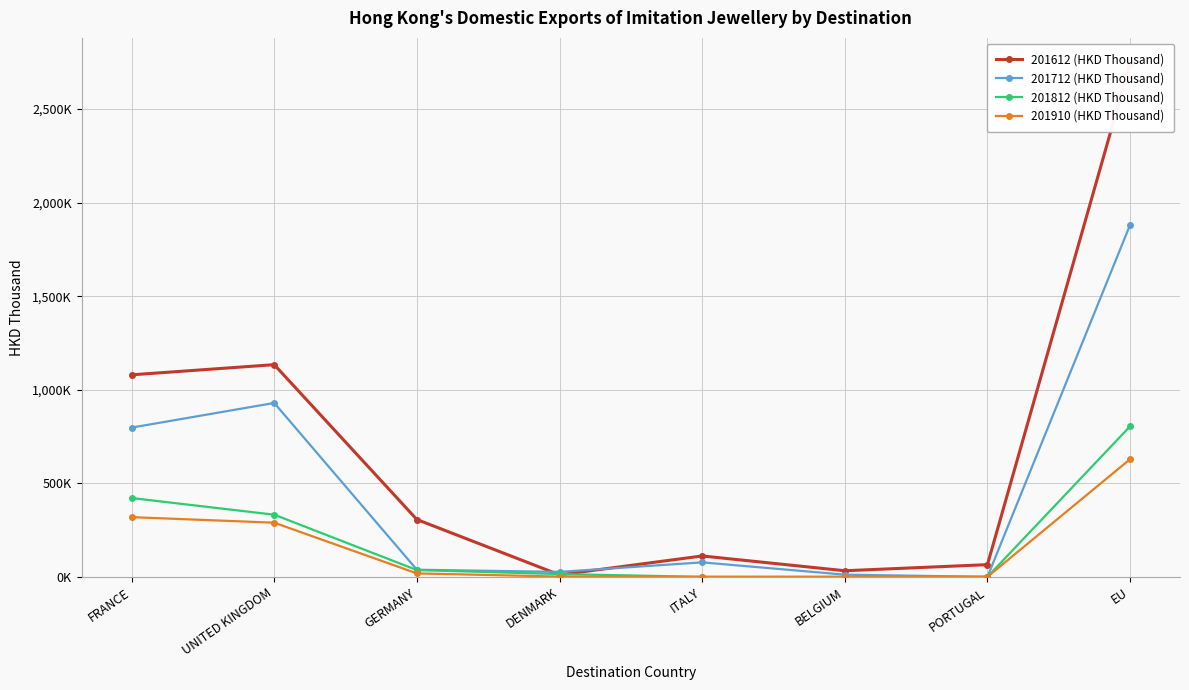

Where does the 201812 (HKD Thousand) series first go above 36?

FRANCE